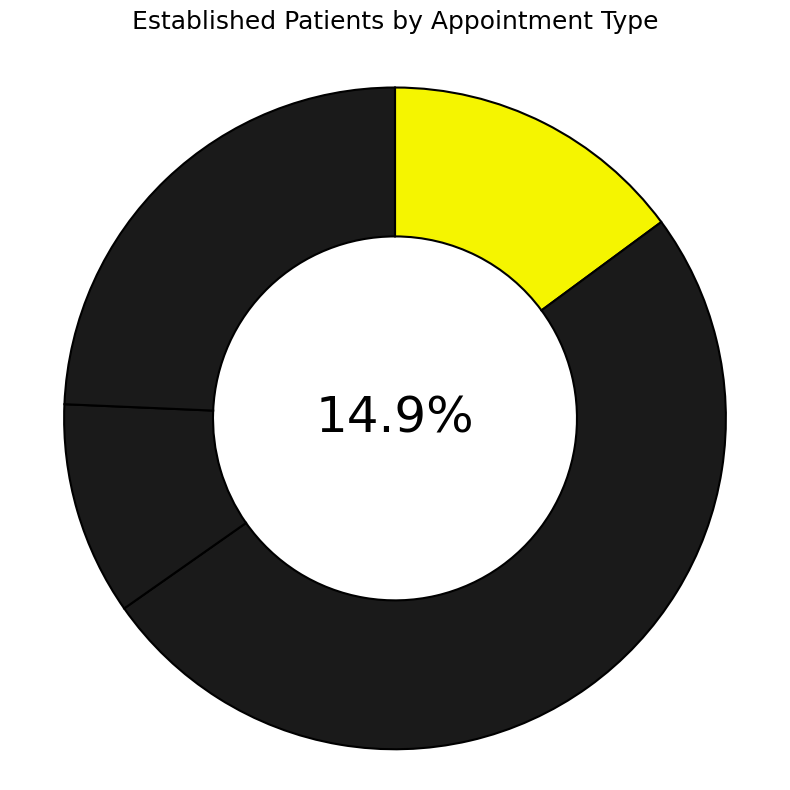

What is the change in value from PHYSICAL THERAPY to PRIMARY CARE?

+5.6